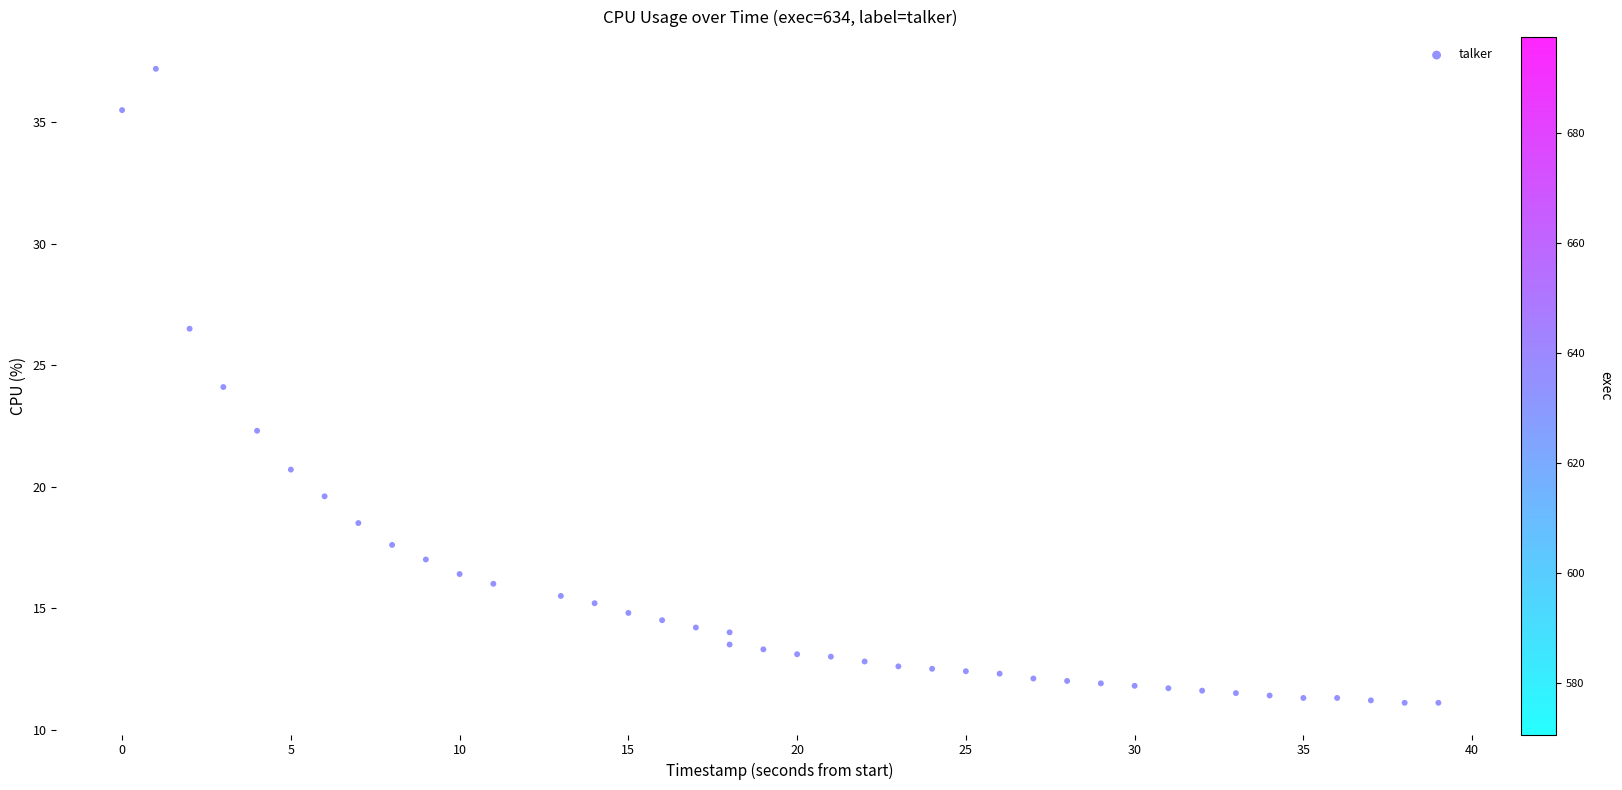

What is the range of X values (max minus min)?

39.0